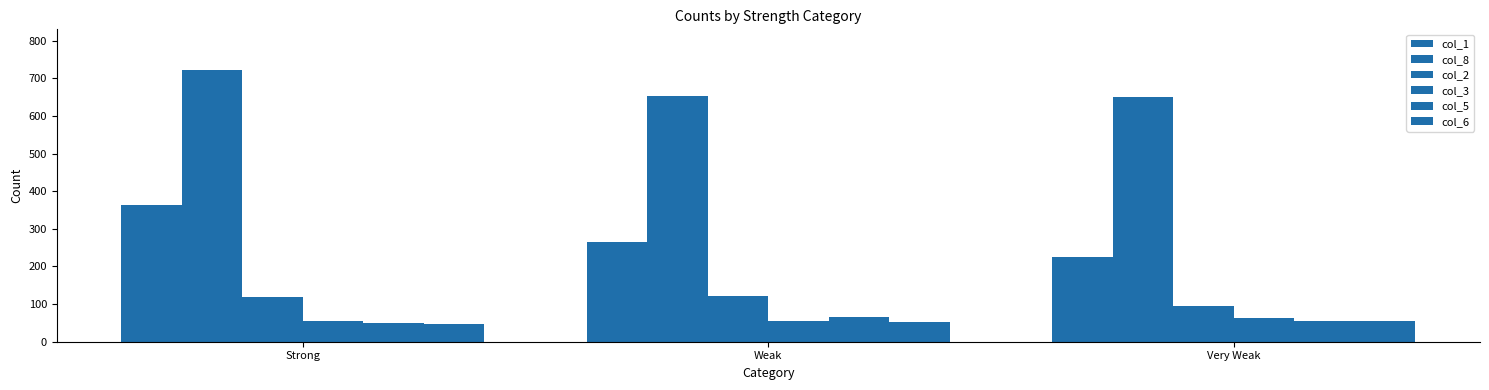

How many series are shown in this chart?

6